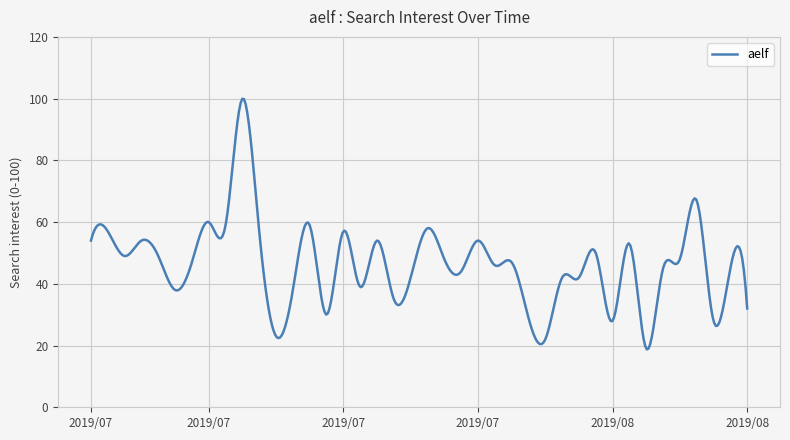

What is the minimum value shown in the chart?

18.7